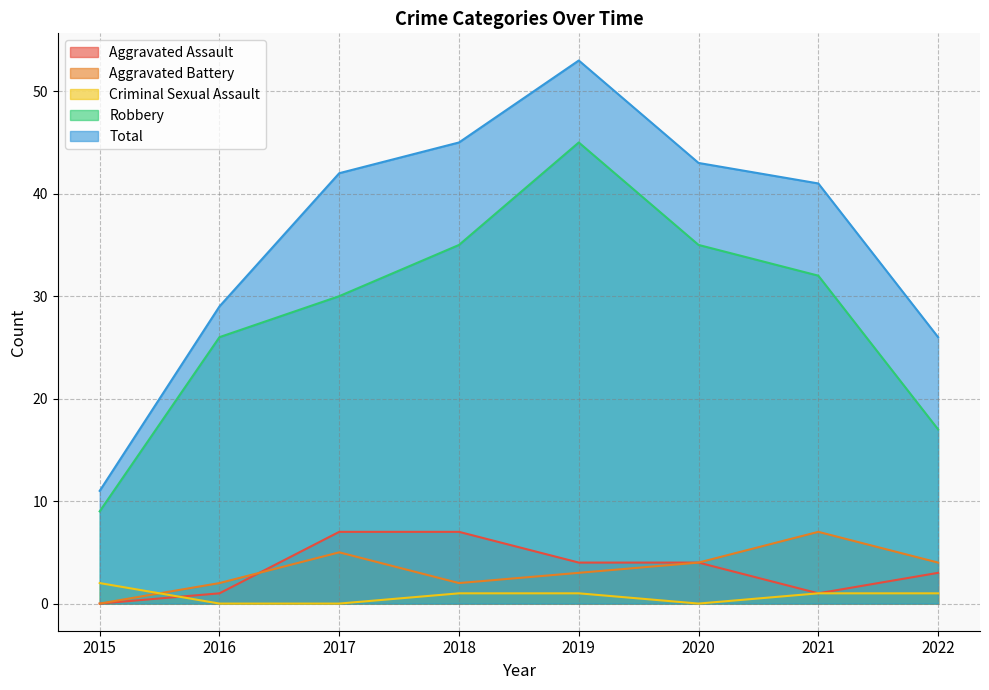

Is it true that Criminal Sexual Assault equals 2 at 2019?

False